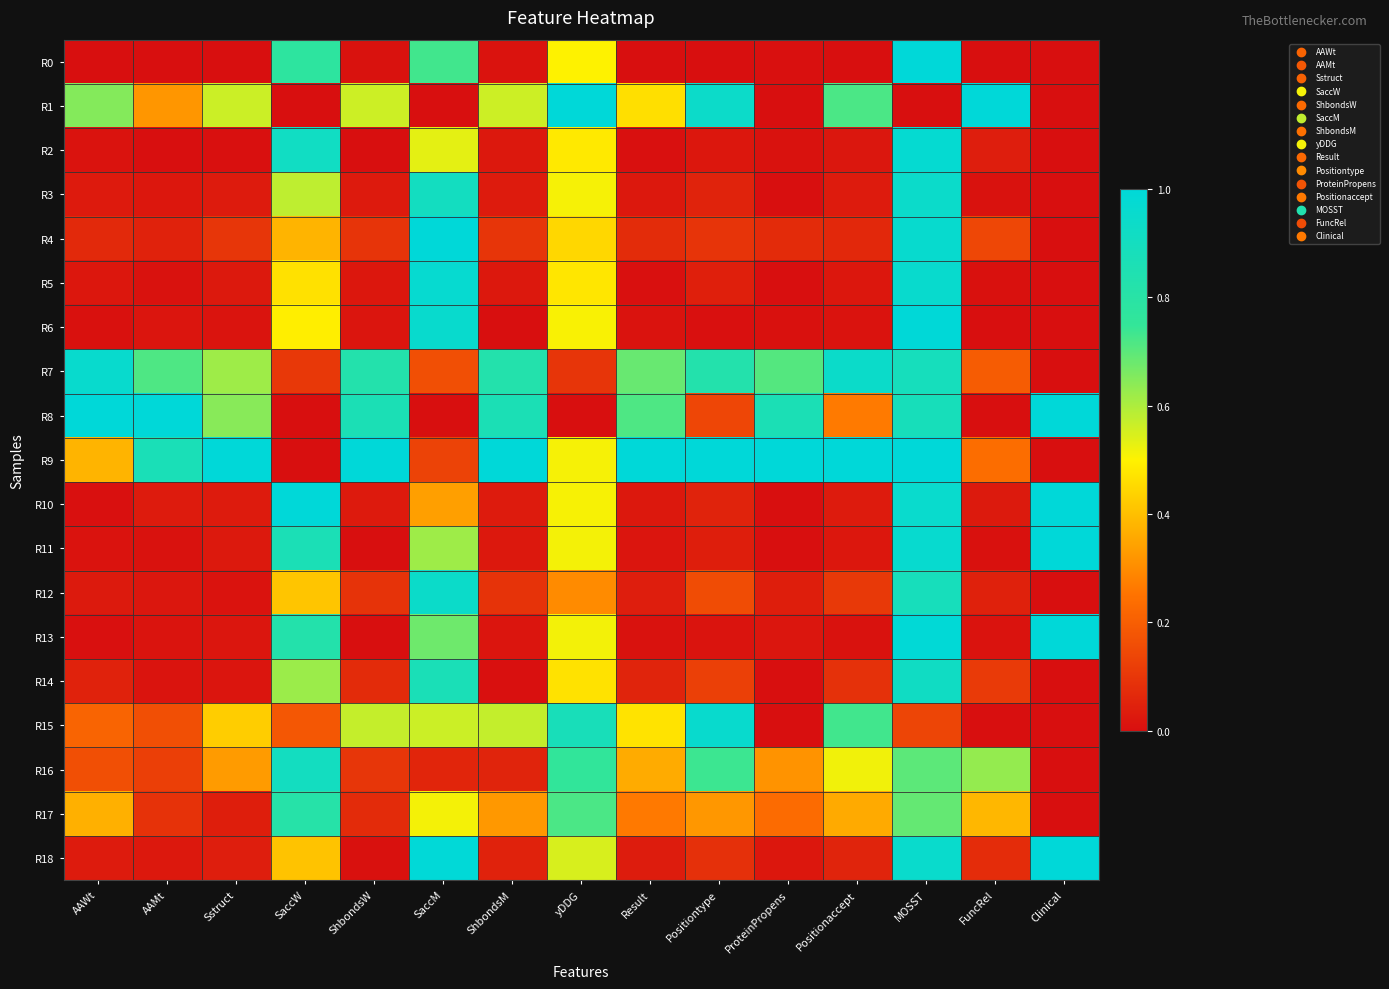

At MOSST, list the series in order from smallest to largest.

R1, R15, R17, R16, R8, R12, R7, R14, R3, R18, R10, R5, R4, R11, R2, R13, R6, R0, R9